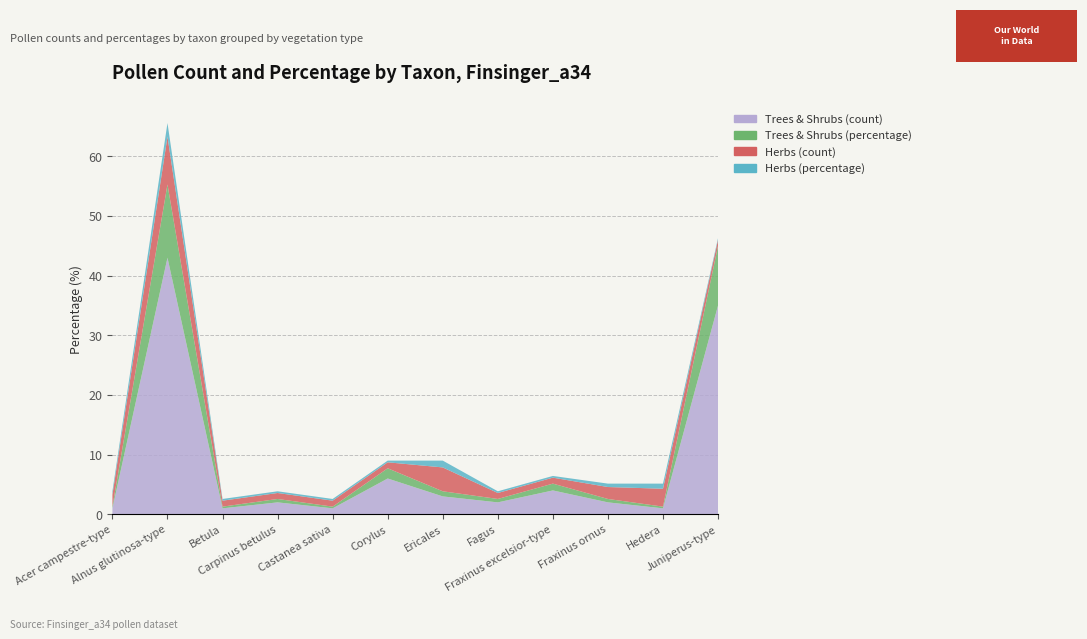

Reading right to left, list all the values displayed in this chart.

Trees & Shrubs (count): 35.0	1.0	2.0	4.0	2.0	3.0	6.0	1.0	2.0	1.0	43.0	1.0
Trees & Shrubs (percentage): 10.0	0.3	0.6	1.1	0.6	0.9	1.7	0.3	0.6	0.3	12.3	0.3
Herbs (count): 1.0	3.0	2.0	1.0	1.0	4.0	1.0	1.0	1.0	1.0	8.0	2.0
Herbs (percentage): 0.3	0.9	0.6	0.3	0.3	1.1	0.3	0.3	0.3	0.3	2.3	0.6